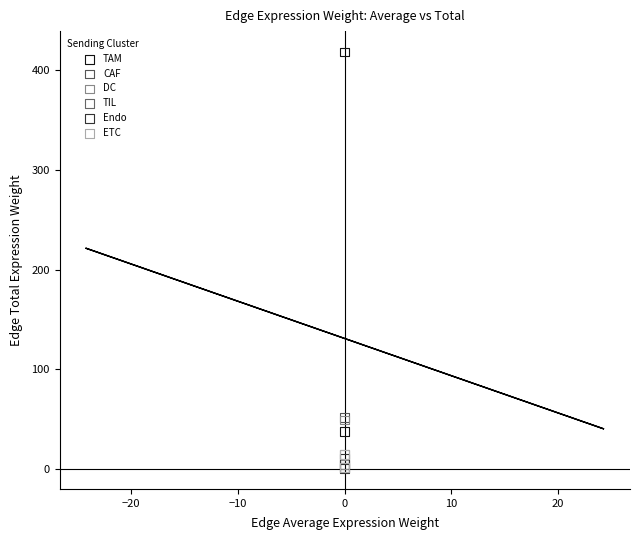

Which series has the widest spread of Y values?

TAM